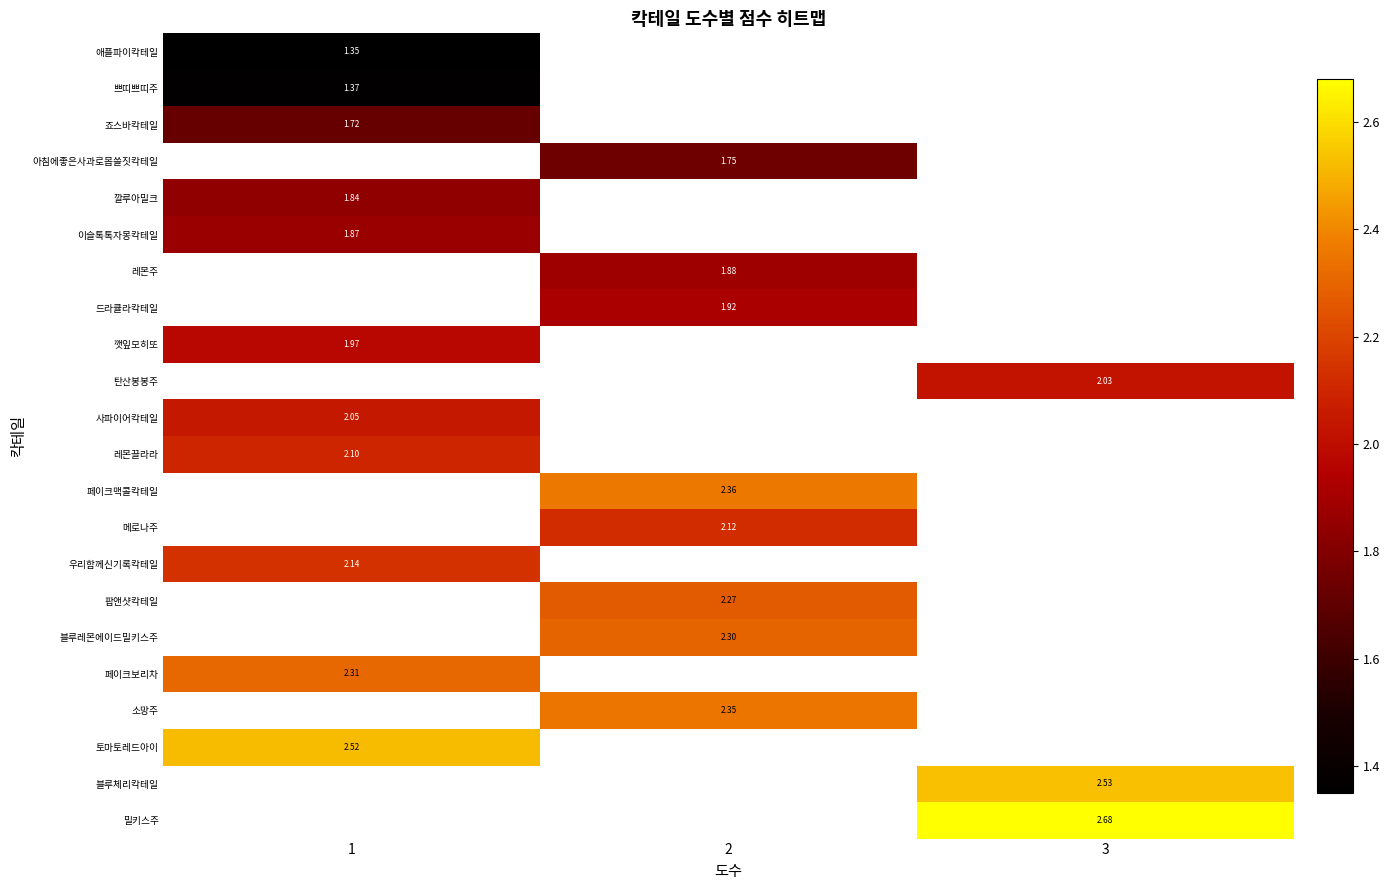

Count the number of data series in this chart.

22